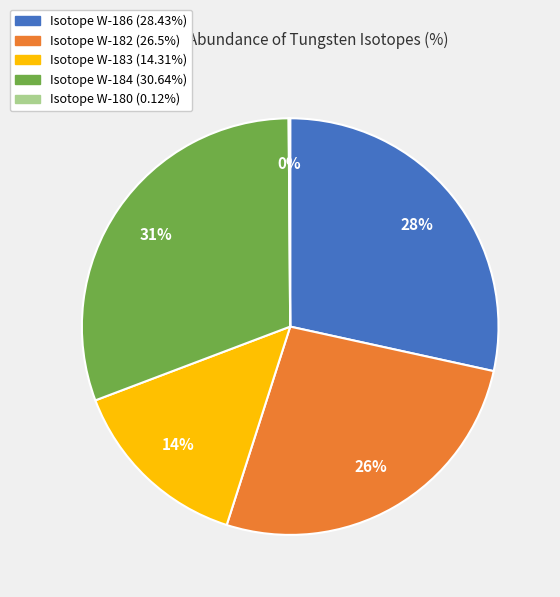

To the nearest percent, what is the average slice percentage?

20%